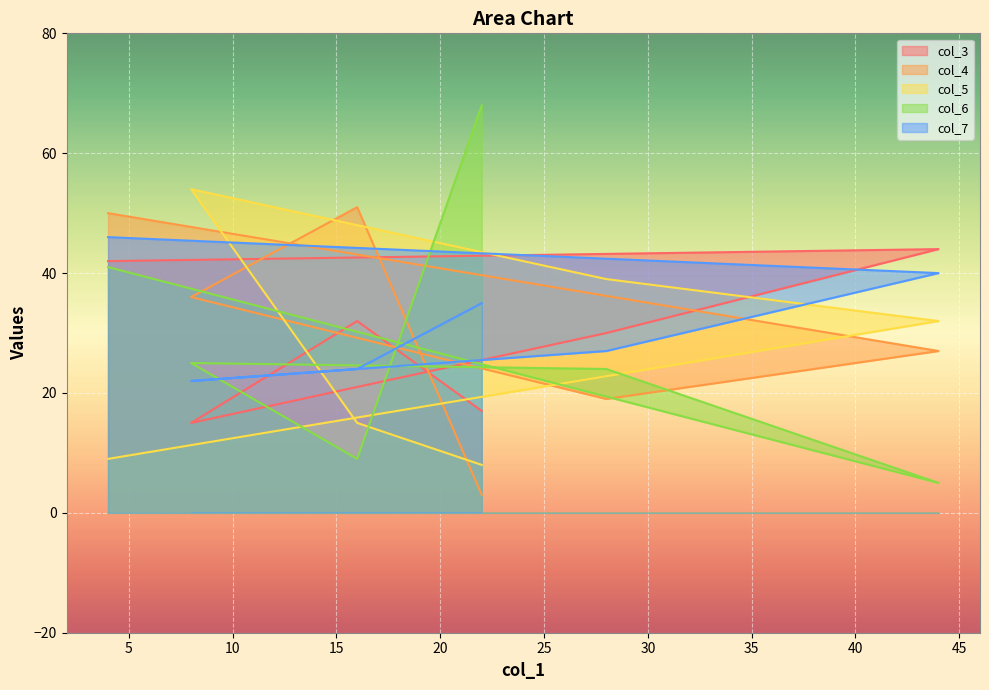

How many values in the col_6 series are below 25?

3